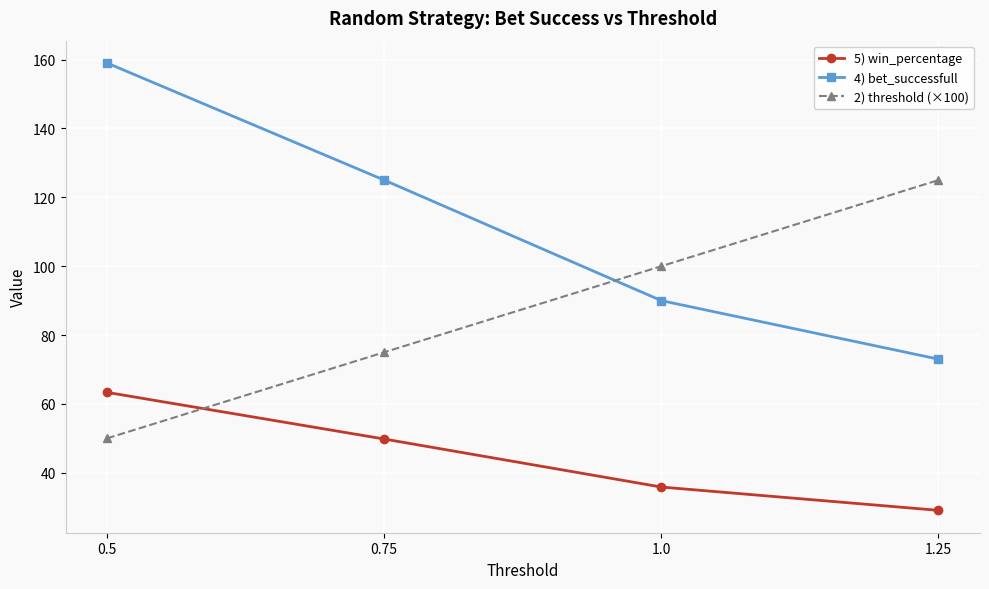

The 2) threshold (×100) series shows 125.0 at 1.25. True or false?

True